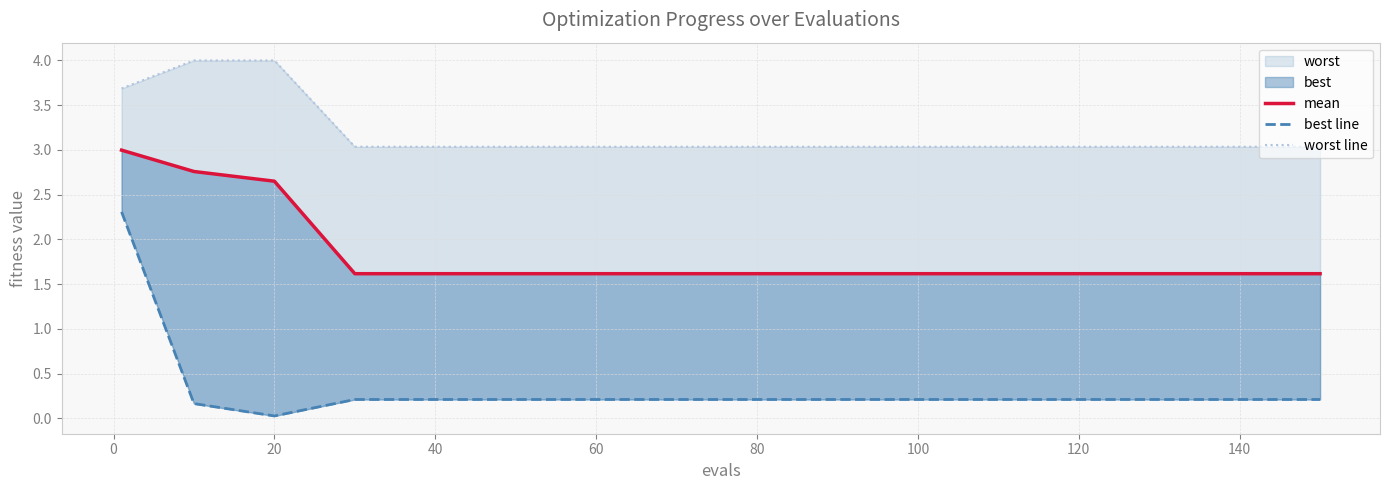

Reading right to left, what are all the values shown in this chart?

mean: 1.6	1.6	1.6	1.6	1.6	1.6	1.6	1.6	1.6	1.6	1.6	1.6	1.6	2.7	2.8	3.0
best line: 0.2	0.2	0.2	0.2	0.2	0.2	0.2	0.2	0.2	0.2	0.2	0.2	0.2	0.0	0.2	2.3
worst line: 3.0	3.0	3.0	3.0	3.0	3.0	3.0	3.0	3.0	3.0	3.0	3.0	3.0	4.0	4.0	3.7